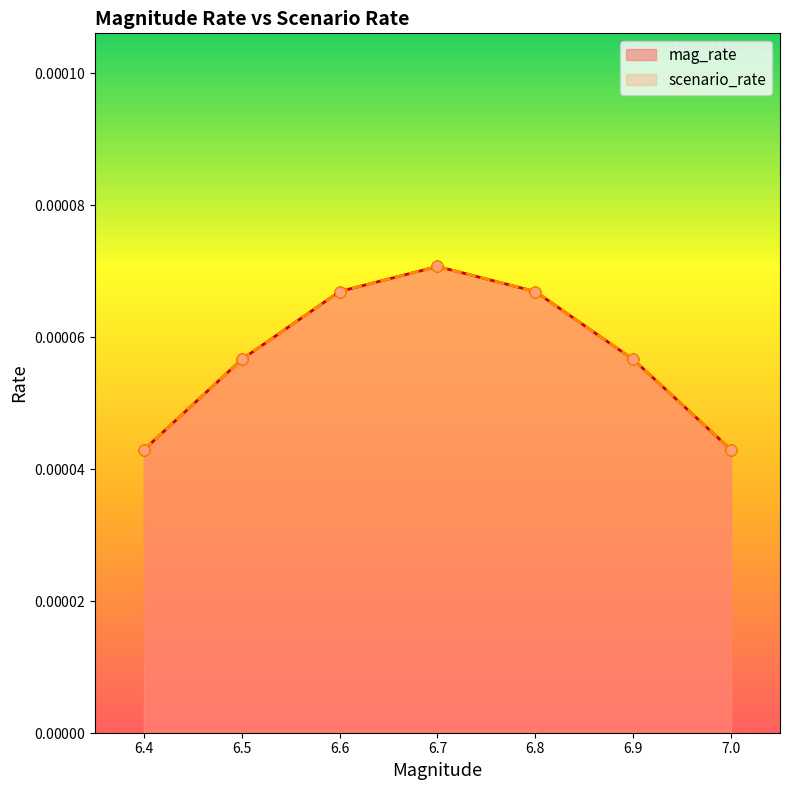

Which series has the widest spread of Y values?

mag_rate